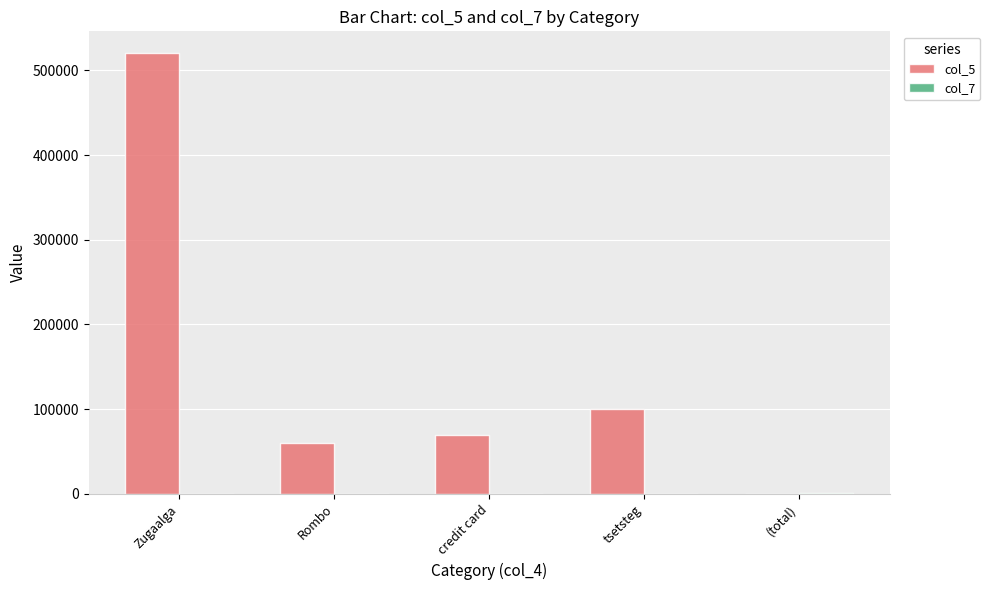

At which category is the sum across all series the highest?

Zugaalga